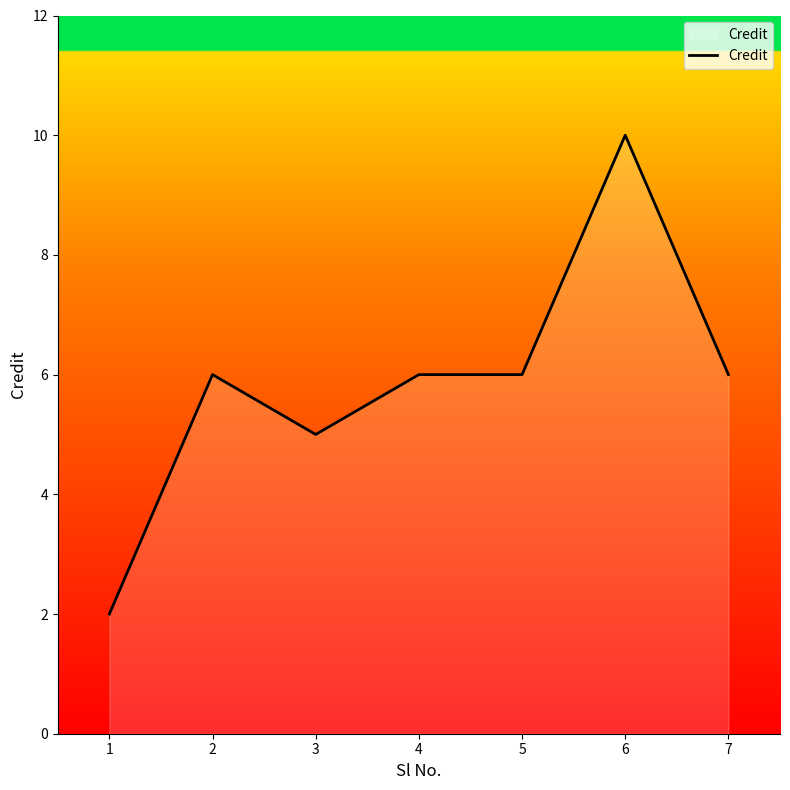

What is the sum of all values?

41